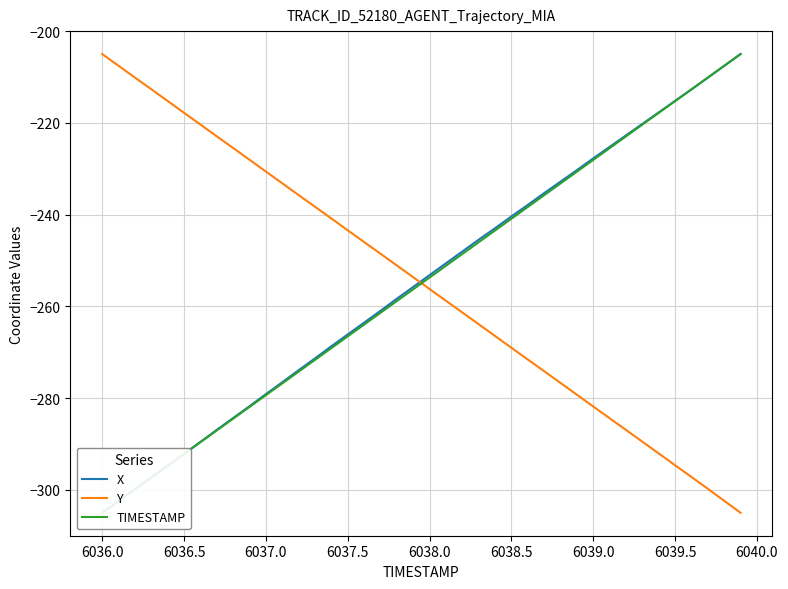

True or false: X and TIMESTAMP intersect in this chart.

True